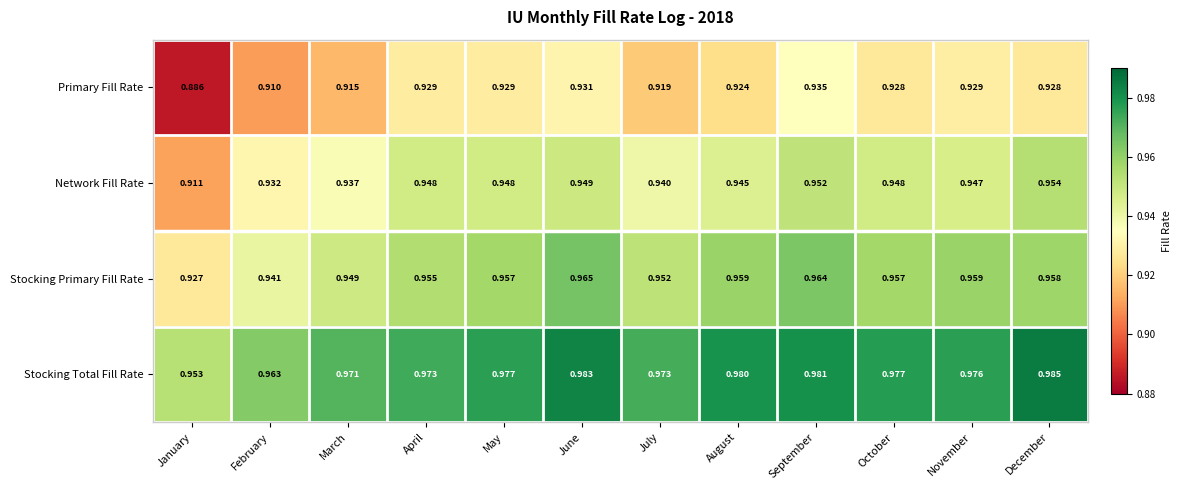

At October, list the series in order from largest to smallest.

Stocking Total Fill Rate, Stocking Primary Fill Rate, Network Fill Rate, Primary Fill Rate